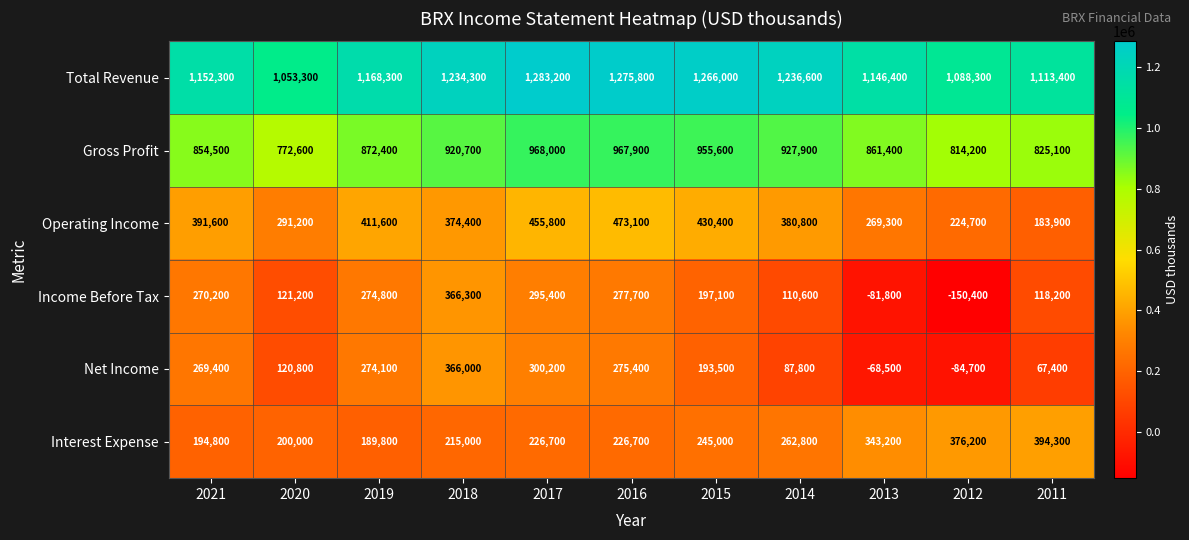

How many distinct data groups are displayed?

6